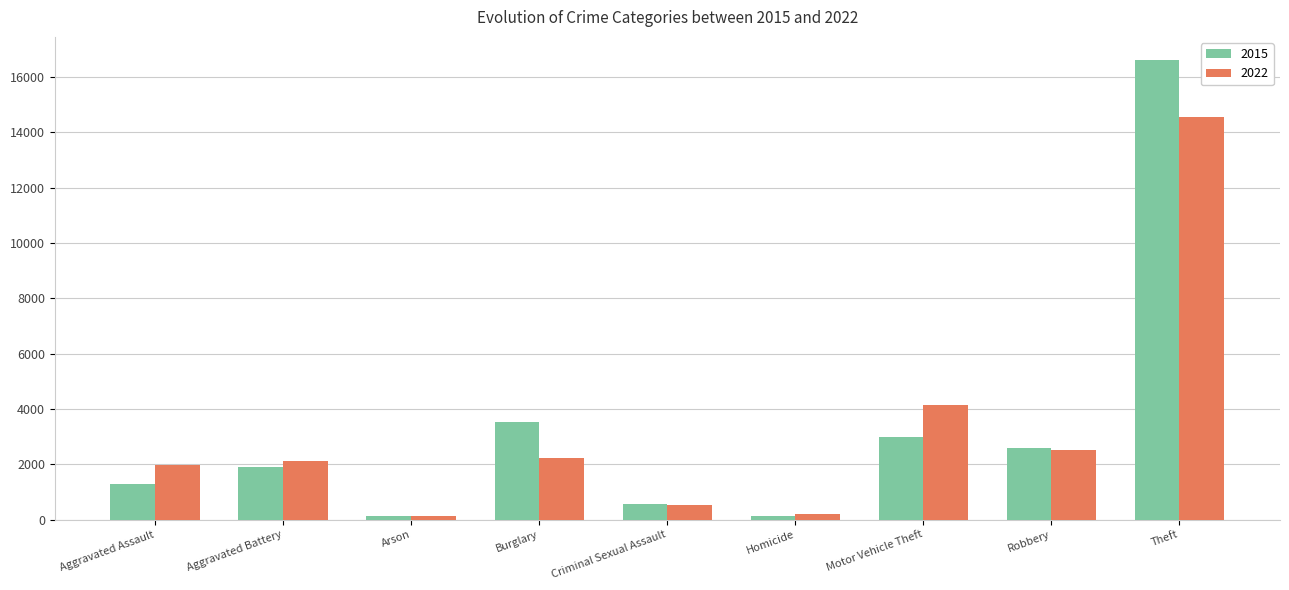

Which series has the largest range (max minus min)?

2015